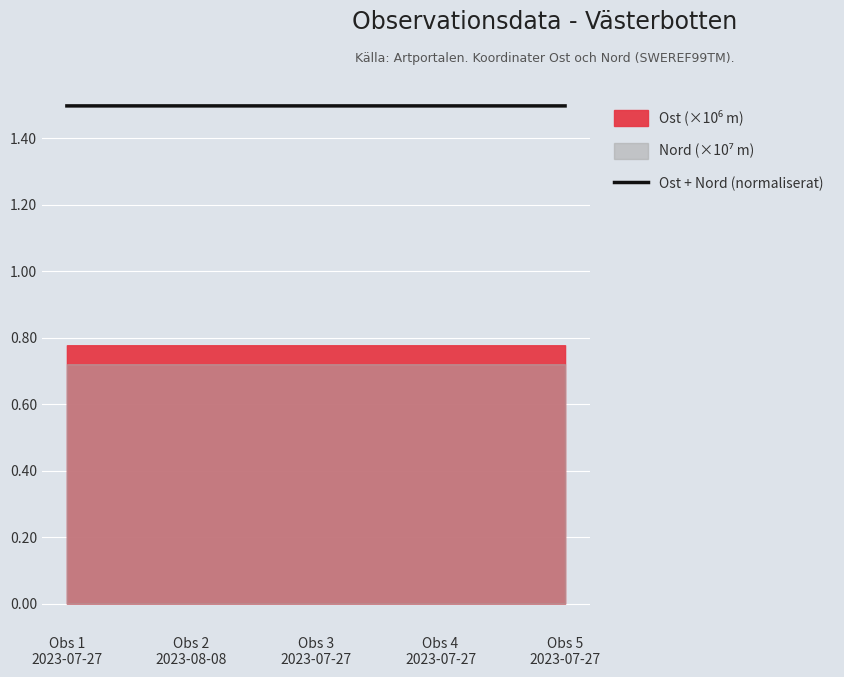

Read the value at Obs 2
2023-08-08.

1.5